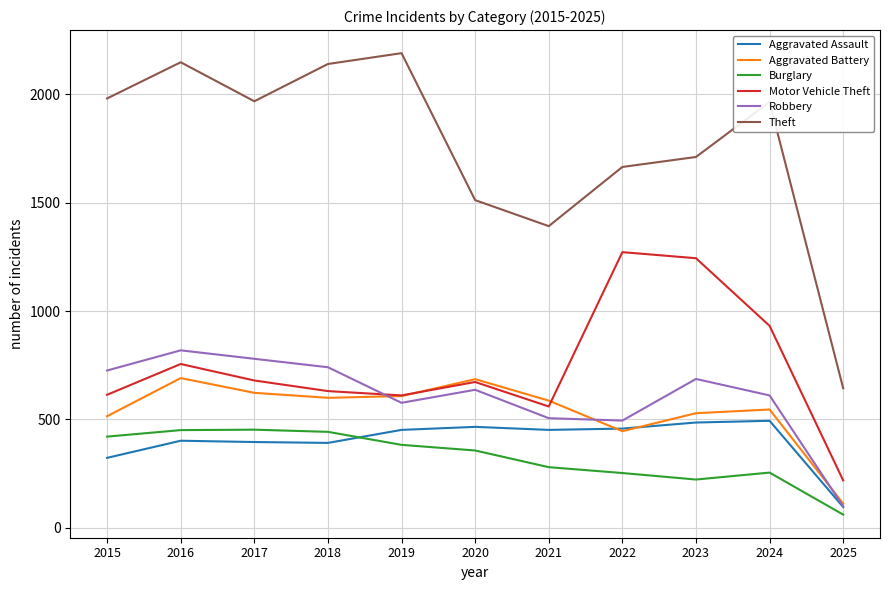

Count the number of data series in this chart.

6